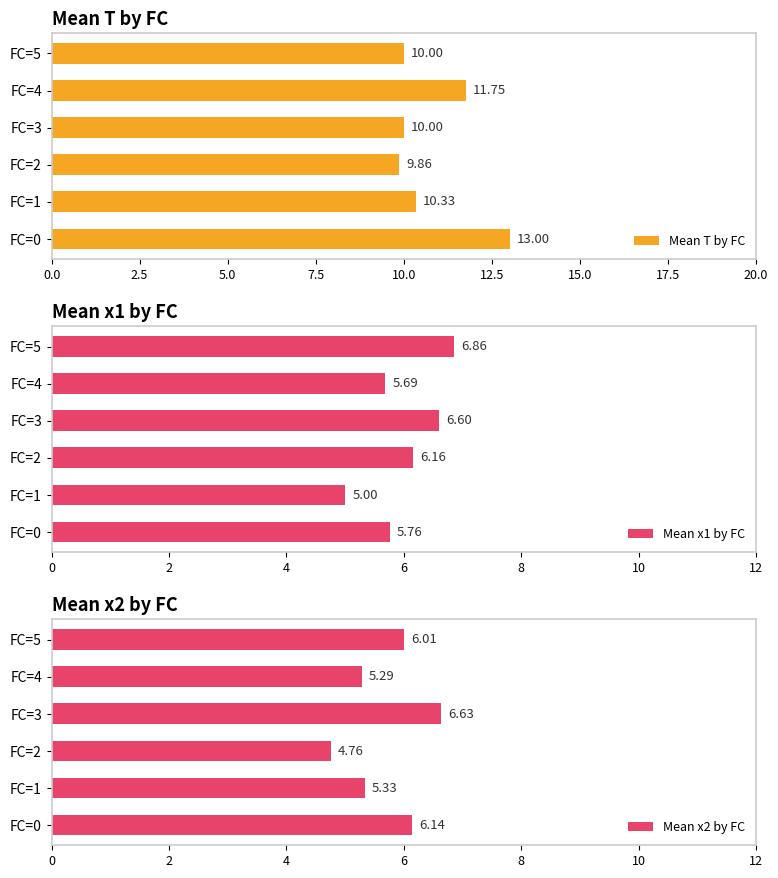

What is the sum of all Mean T by FC values?

64.9